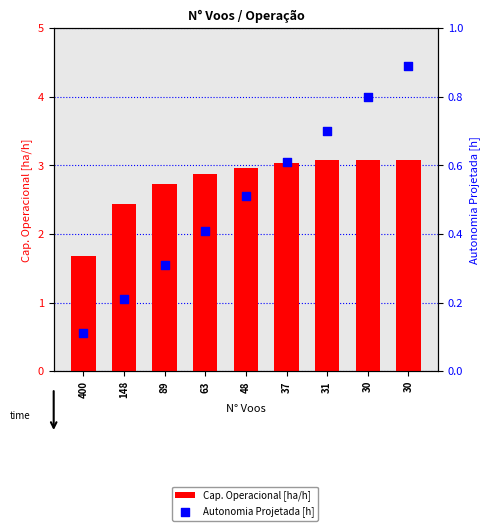

Which series contains the lowest Y value?

Autonomia Projetada [h]